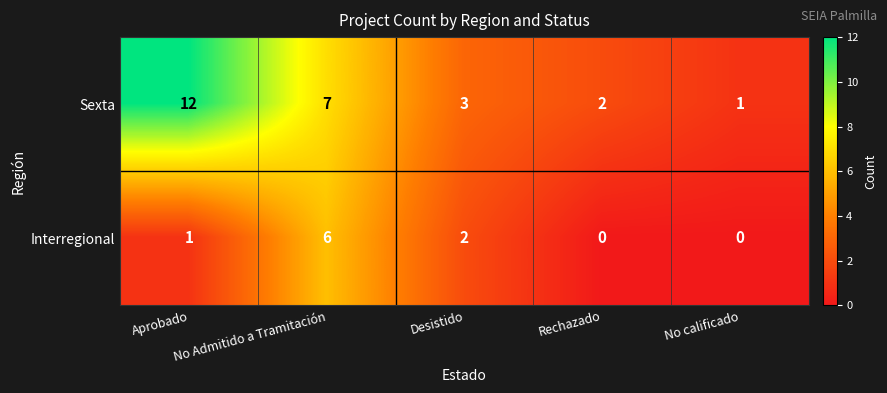

Which category has the lowest value in the Sexta series?

No calificado